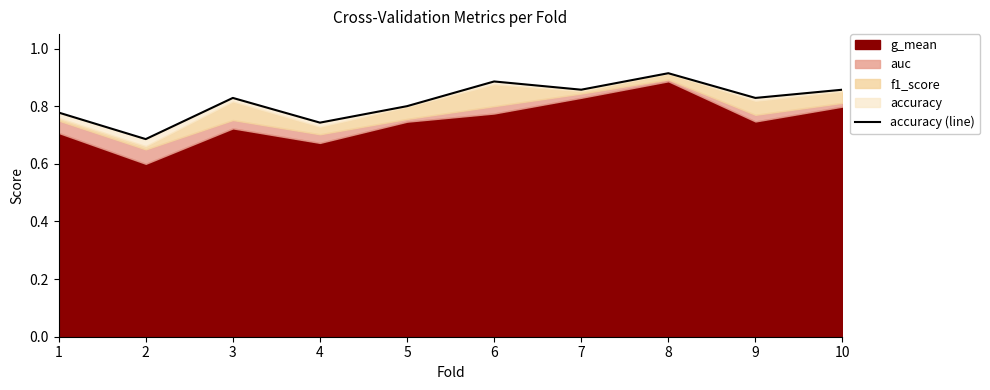

Rank the categories by value from lowest to highest.

2, 4, 1, 5, 3, 9, 7, 10, 6, 8